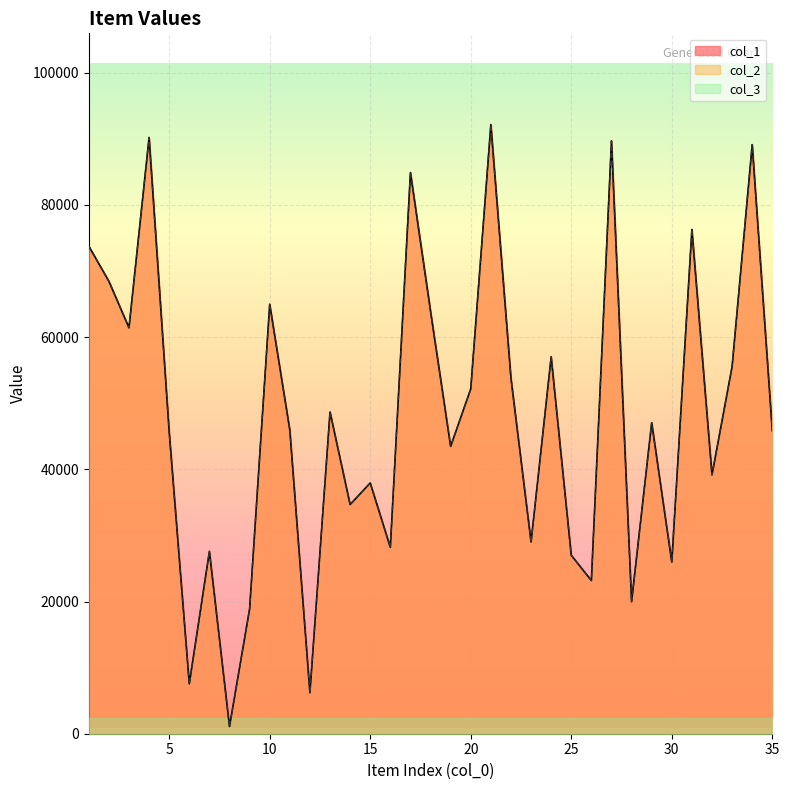

What is the total value across all series at 19?

86956